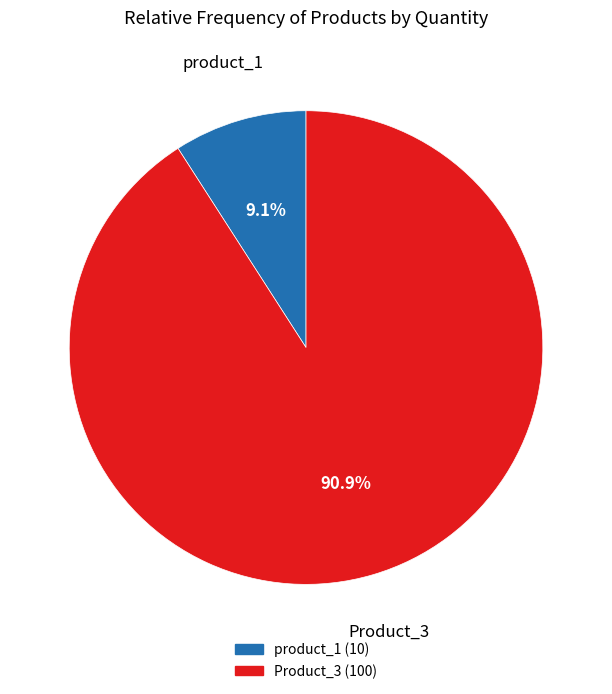

Which slice is the smallest?

product_1